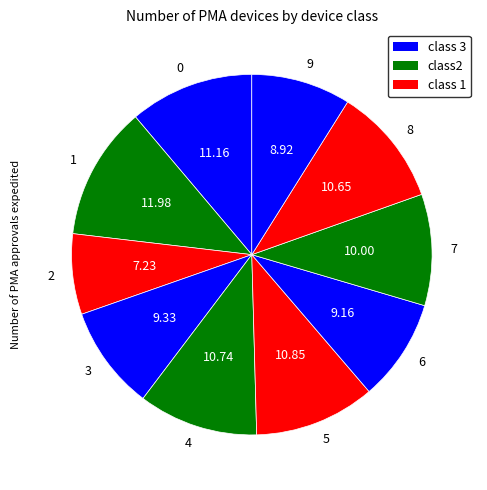

Which category has the smallest portion of the pie?

2